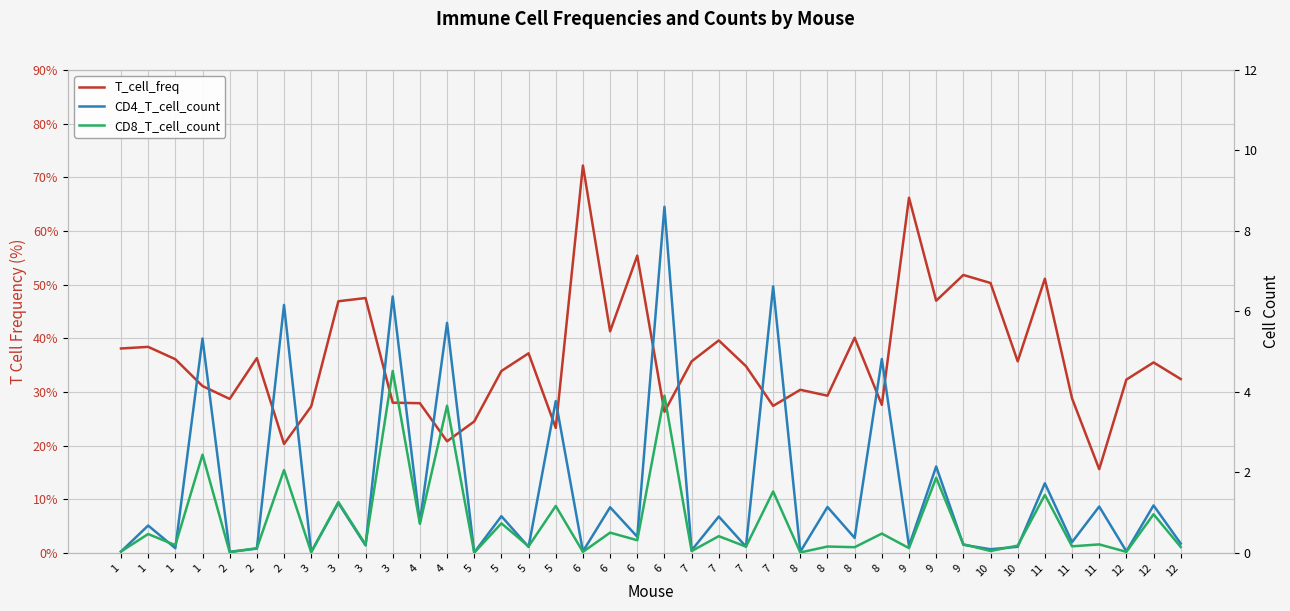

Does the chart display data point markers on the line(s)?

No